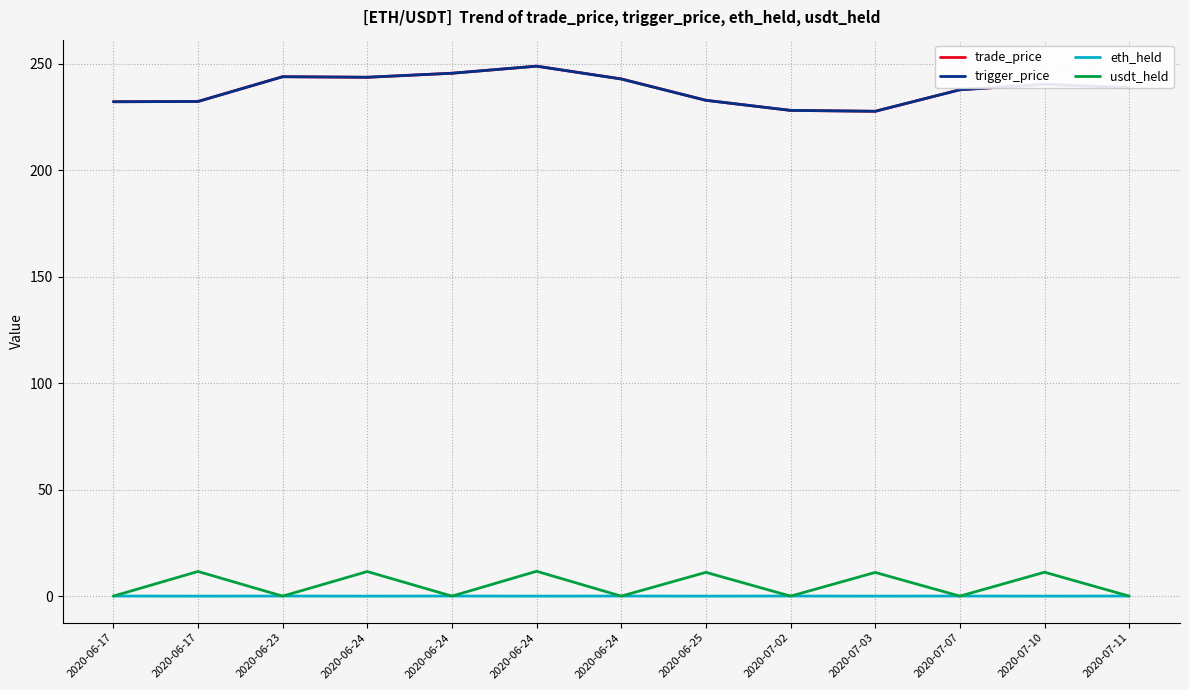

Is this an area chart (filled region under the line)?

No